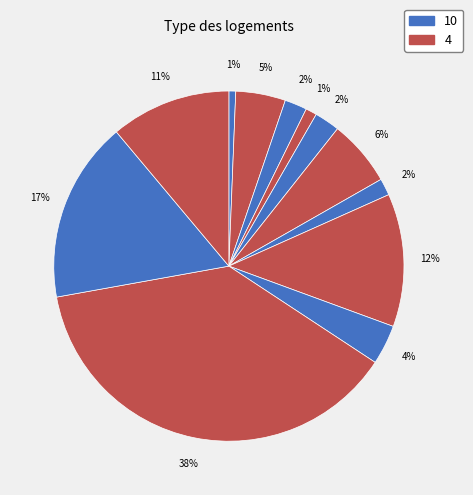

How many segments does this pie chart have?

12